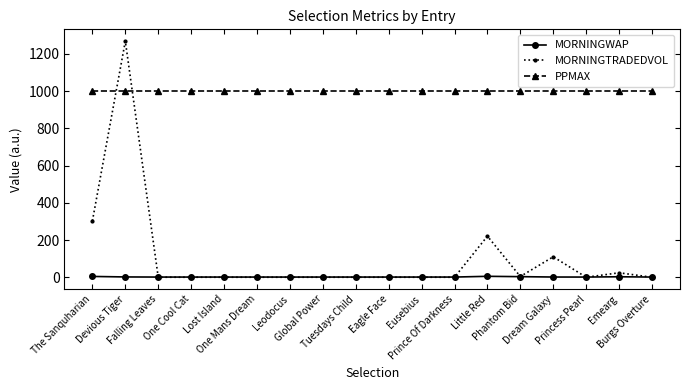

What is the value of the PPMAX point at the 3rd from the left?

1001.0